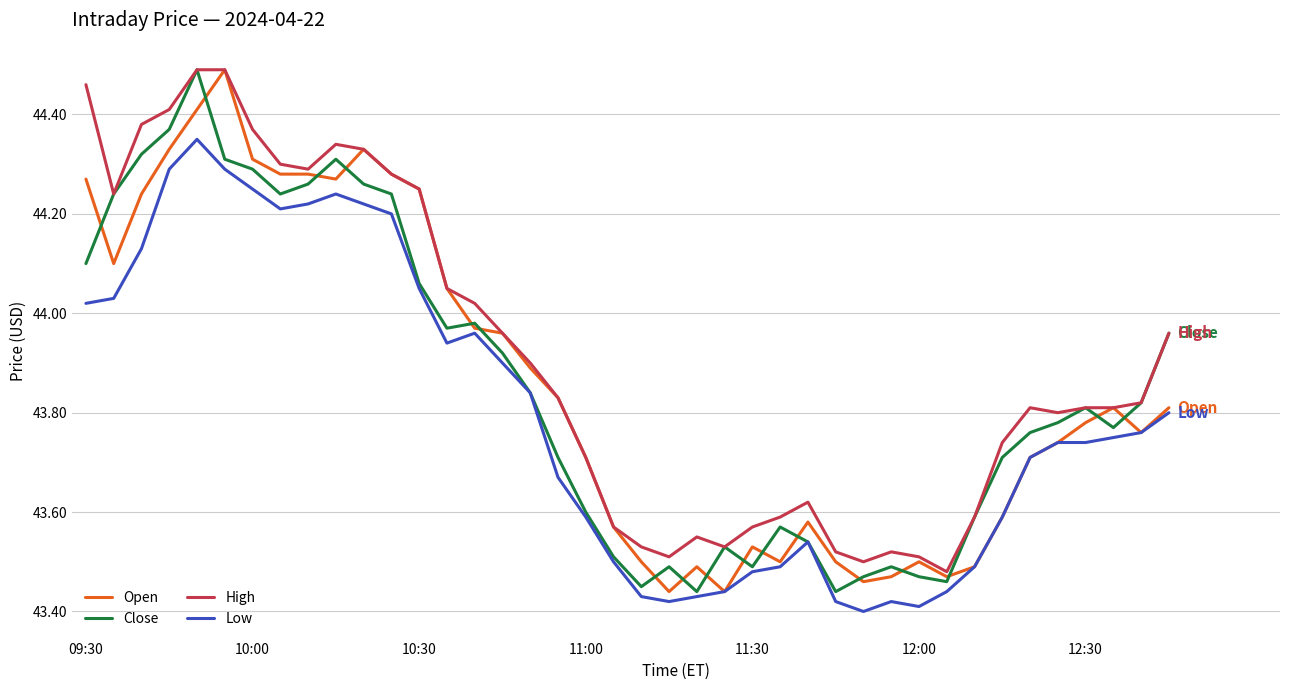

True or false: High and Low cross at least once.

False